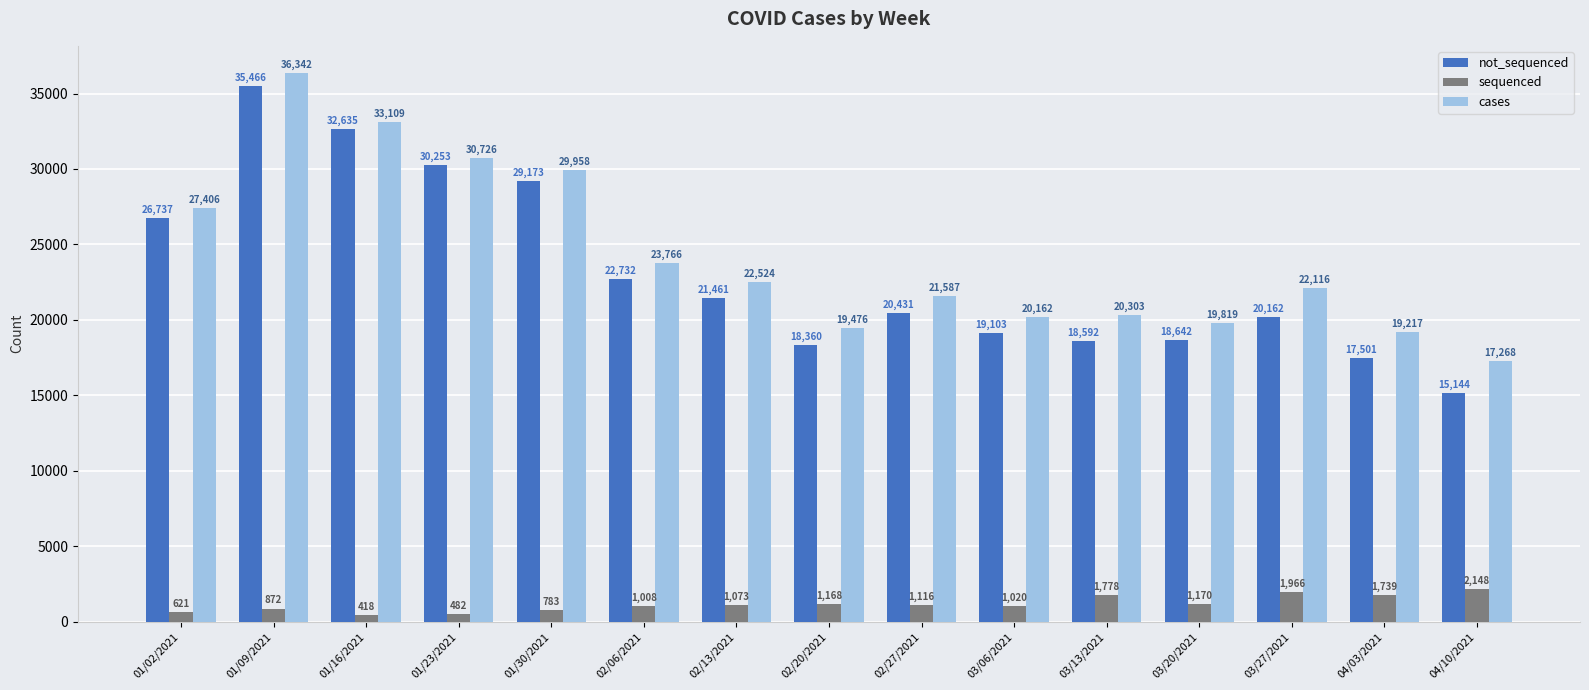

Where does the not_sequenced series first go above 20431?

01/02/2021